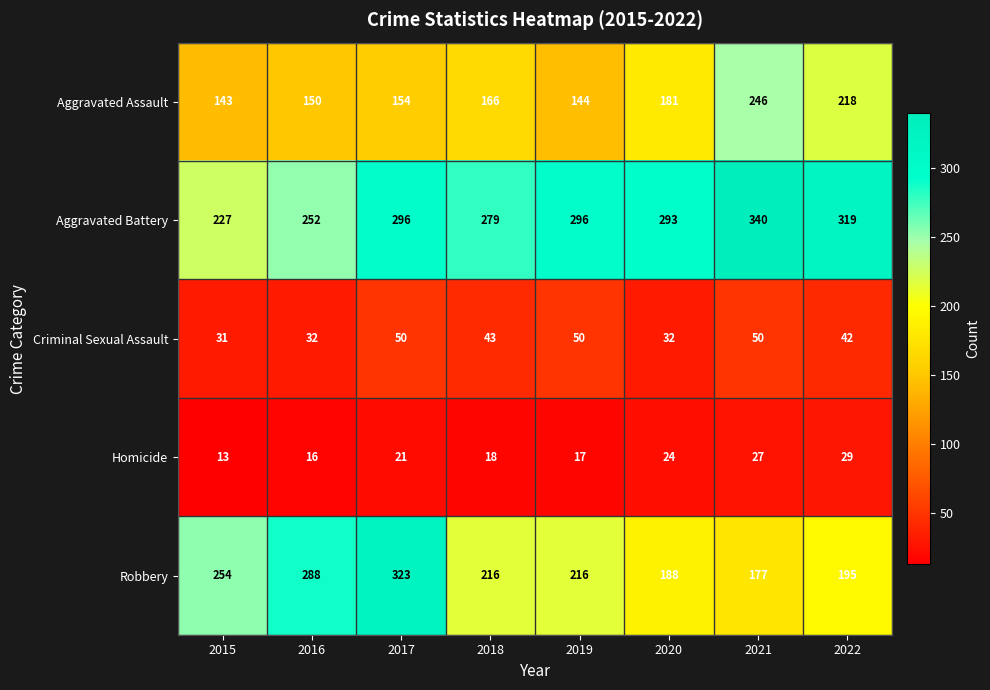

Is it true that Aggravated Assault equals 69 at 2015?

False